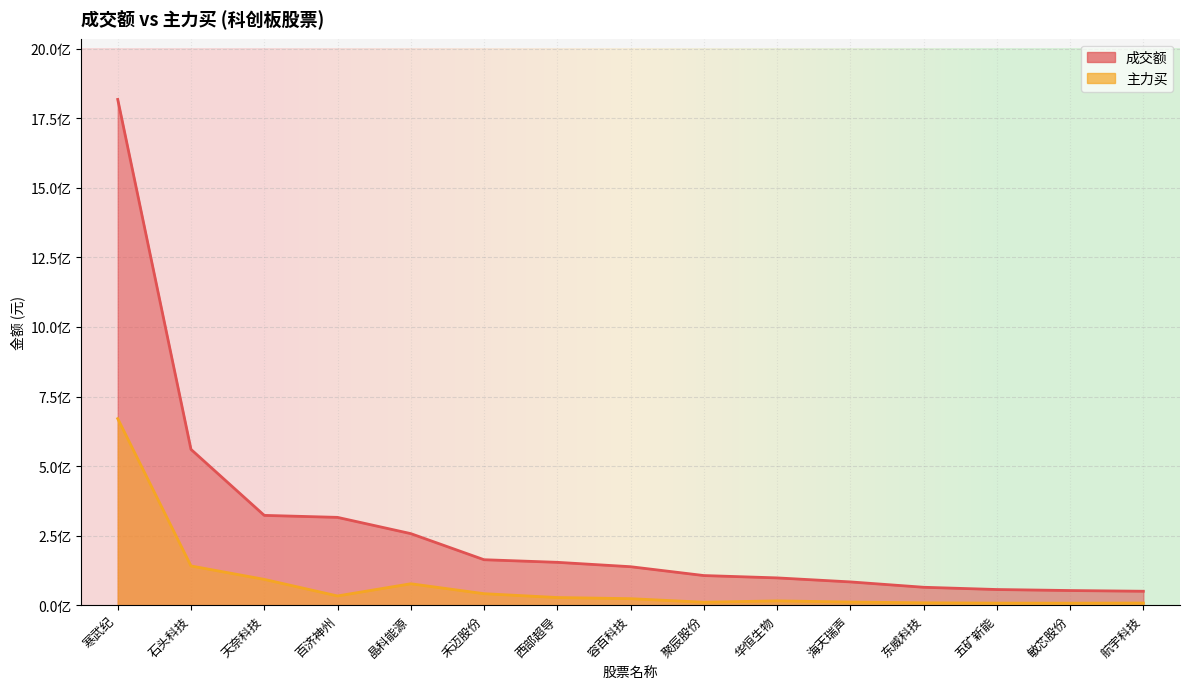

Does the chart display data point markers on the line(s)?

No